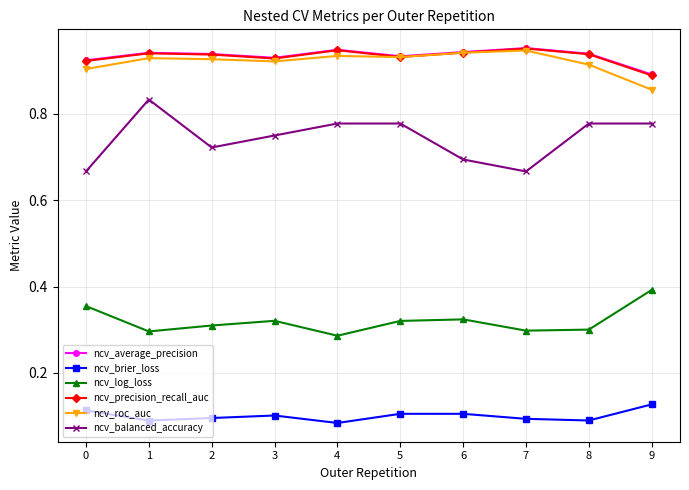

What is the sum of all ncv_roc_auc values?

9.2